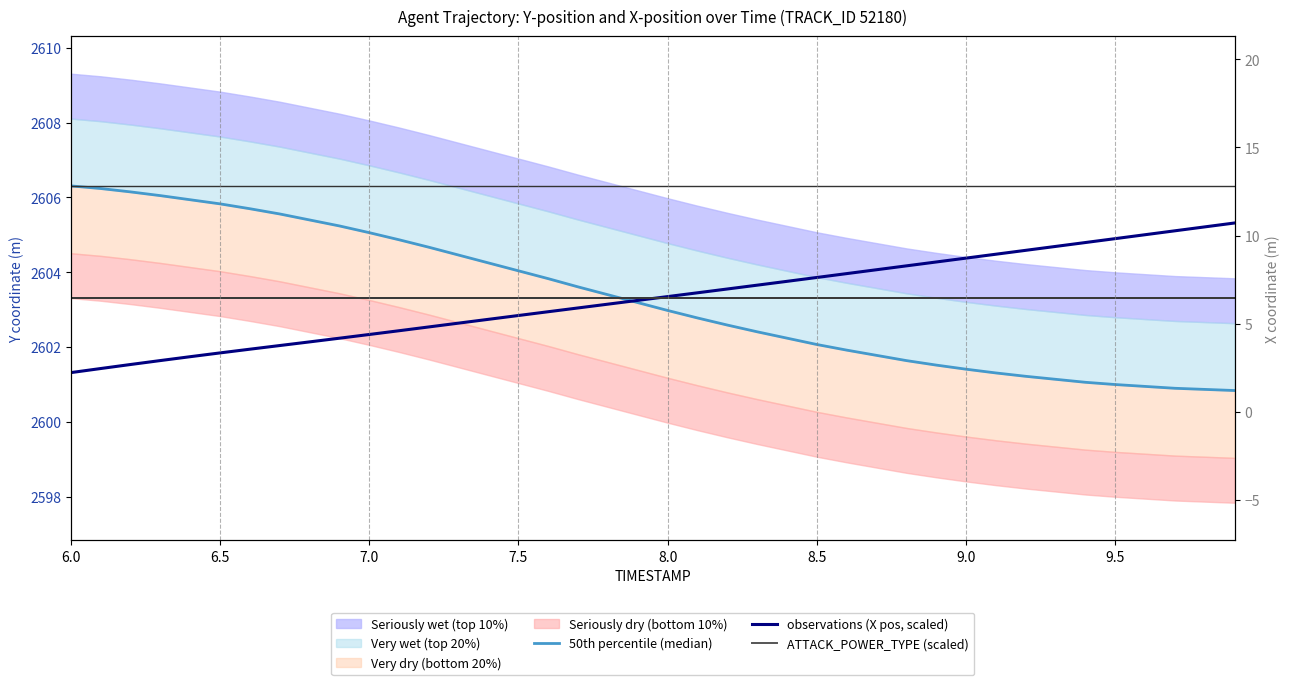

How many categories are shown in the chart?

40